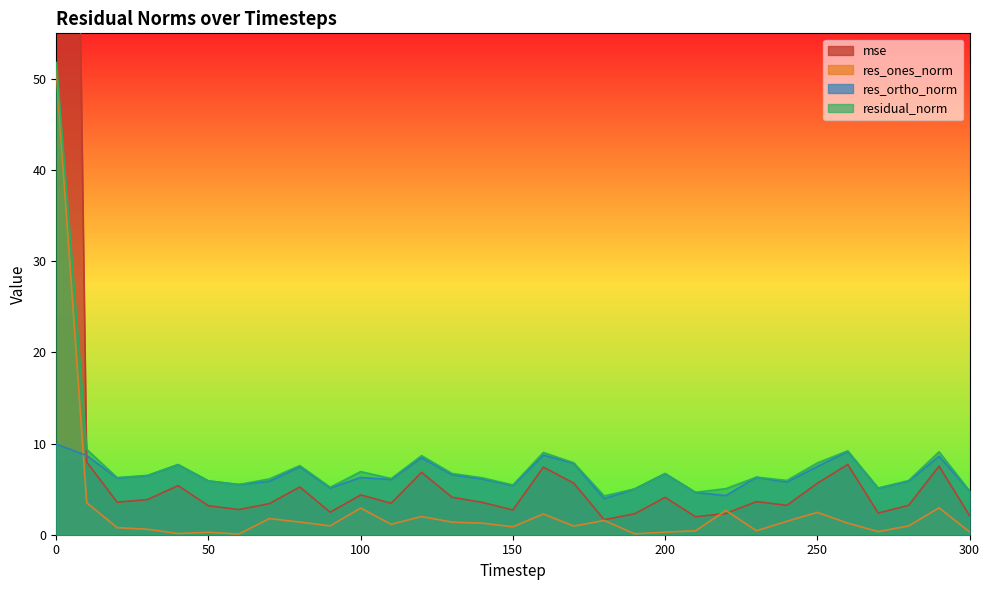

True or false: residual_norm and res_ortho_norm cross at least once.

False